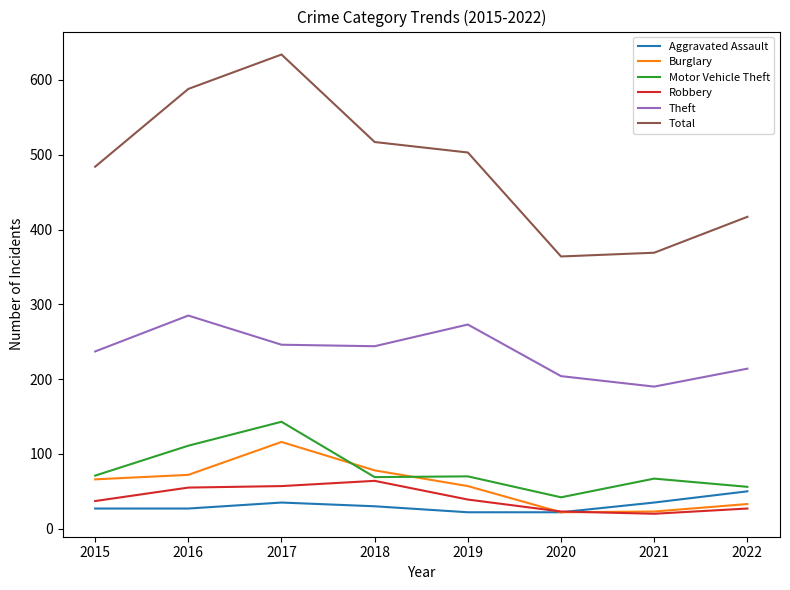

Which series has the largest total across all categories?

Total